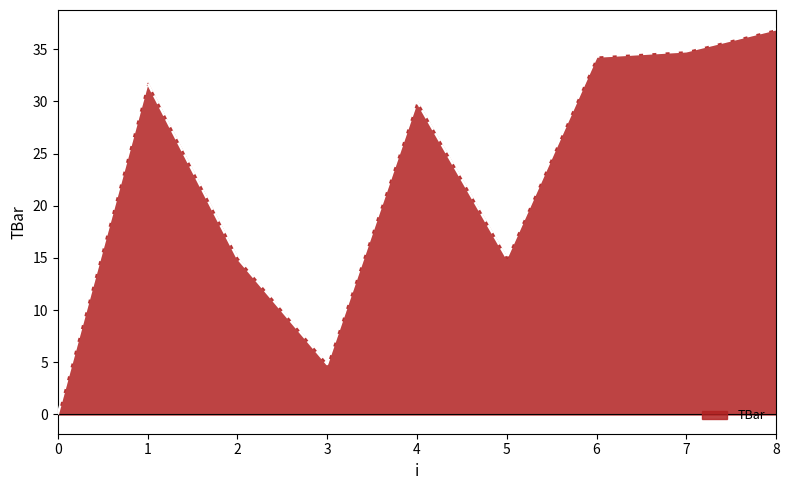

Reading right to left, extract all data points from this chart.

36.9	34.8	34.3	15.0	30.0	4.8	15.0	31.8	0.0